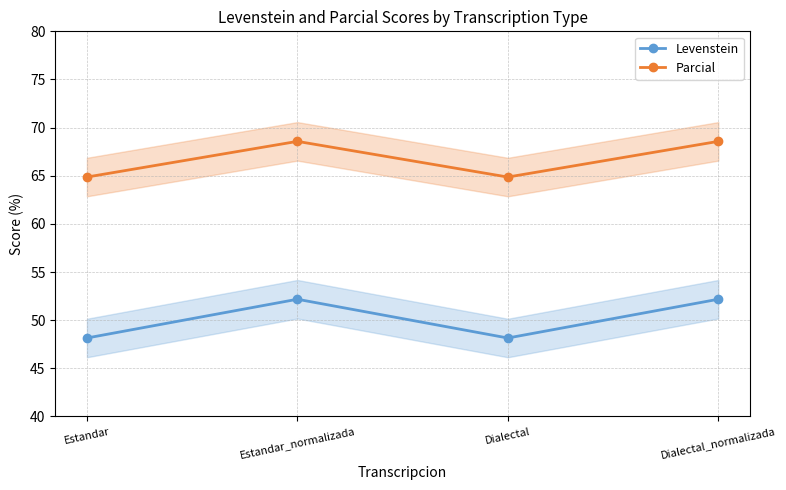

Reading left to right, list all the values displayed in this chart.

Levenstein: Estandar=48.1	Estandar_normalizada=52.2	Dialectal=48.1	Dialectal_normalizada=52.2
Parcial: Estandar=64.9	Estandar_normalizada=68.6	Dialectal=64.9	Dialectal_normalizada=68.6